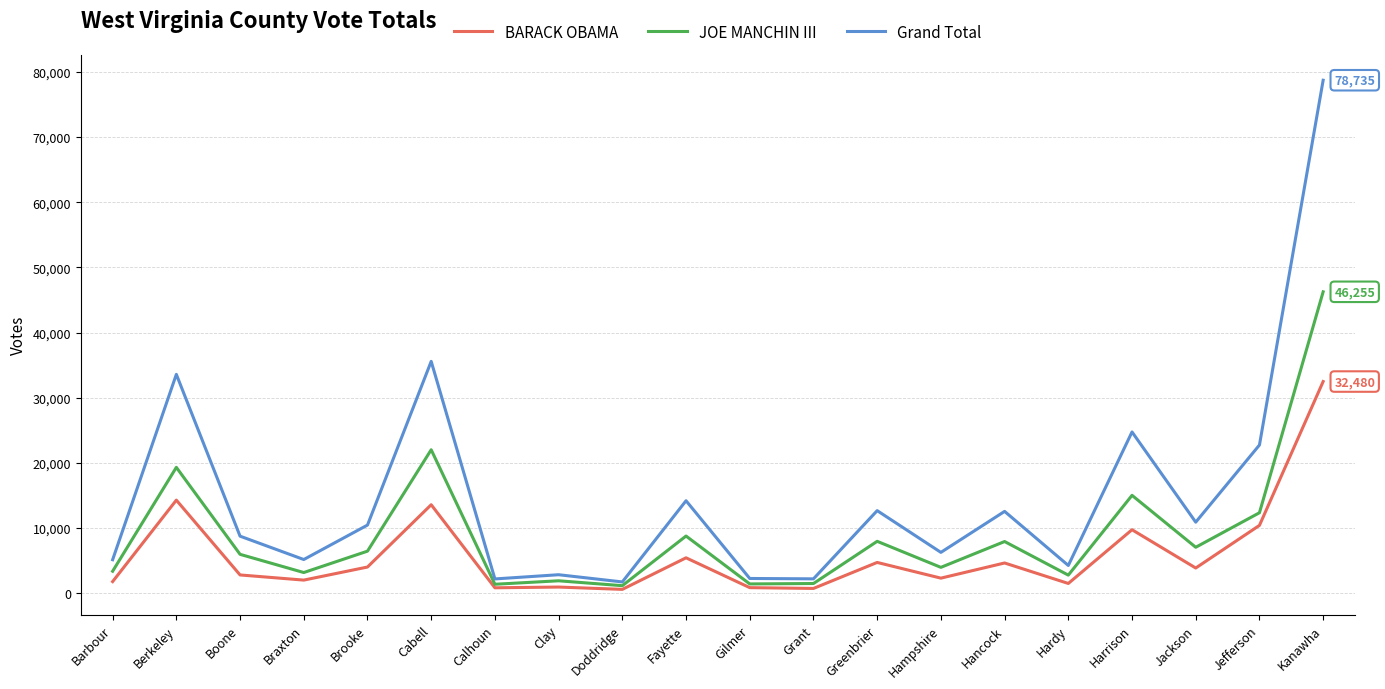

Does the chart display data point markers on the line(s)?

No